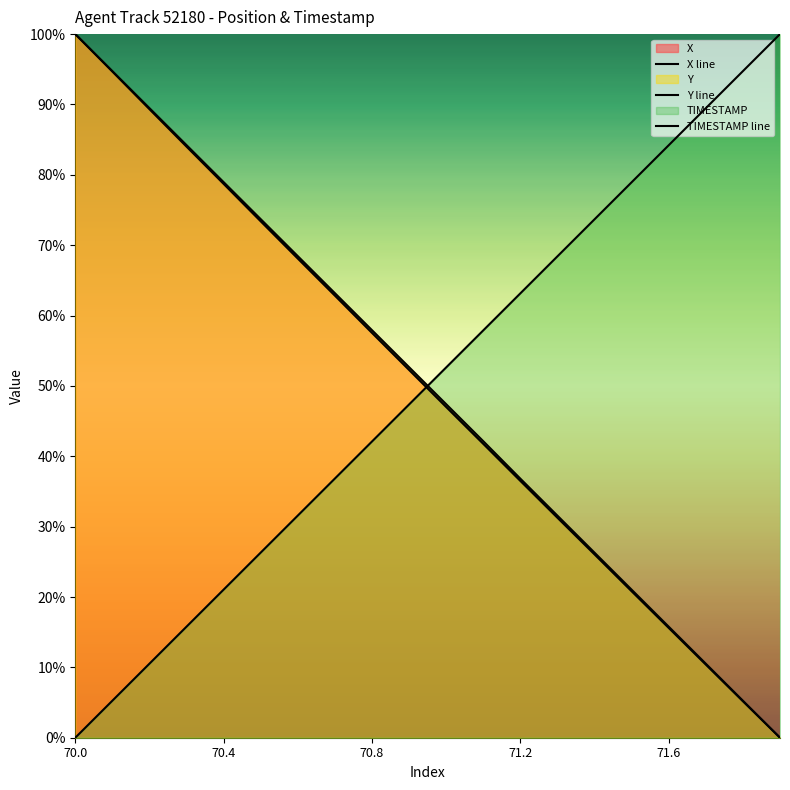

How many lines are shown in the chart?

3